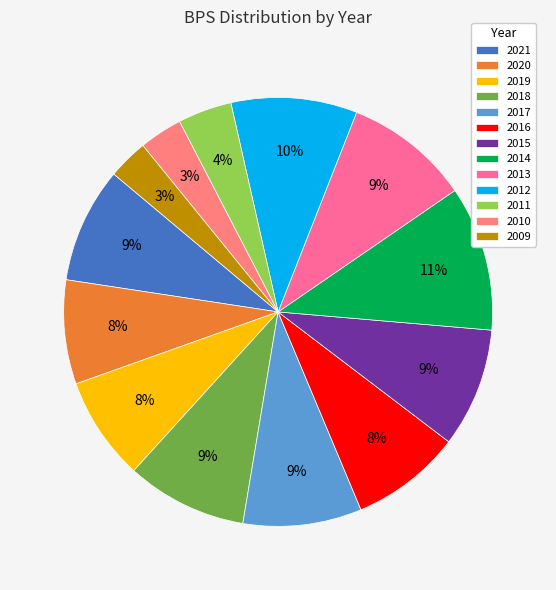

How many segments does this pie chart have?

13